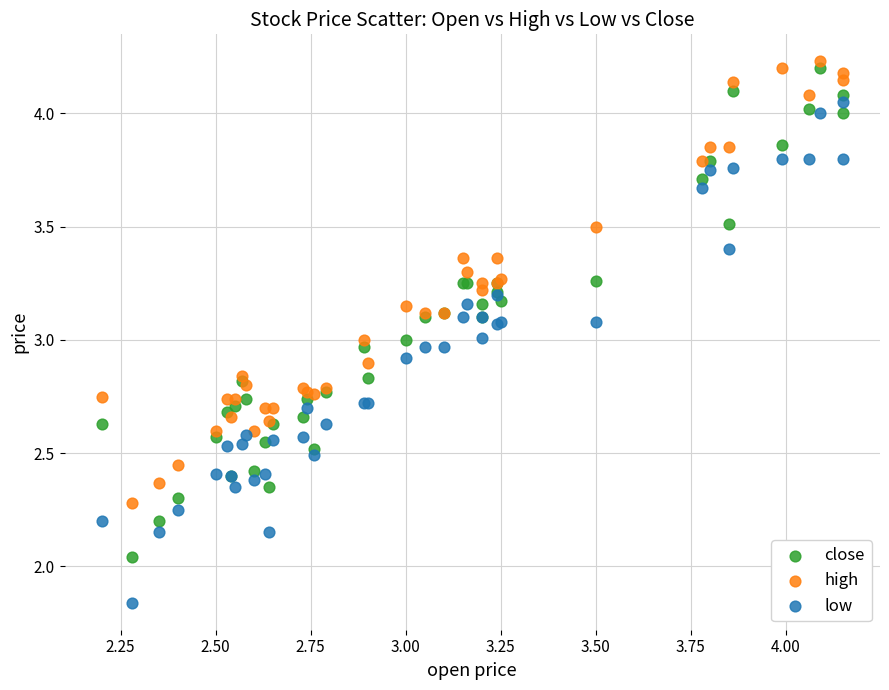

Which series contains the highest Y value?

high